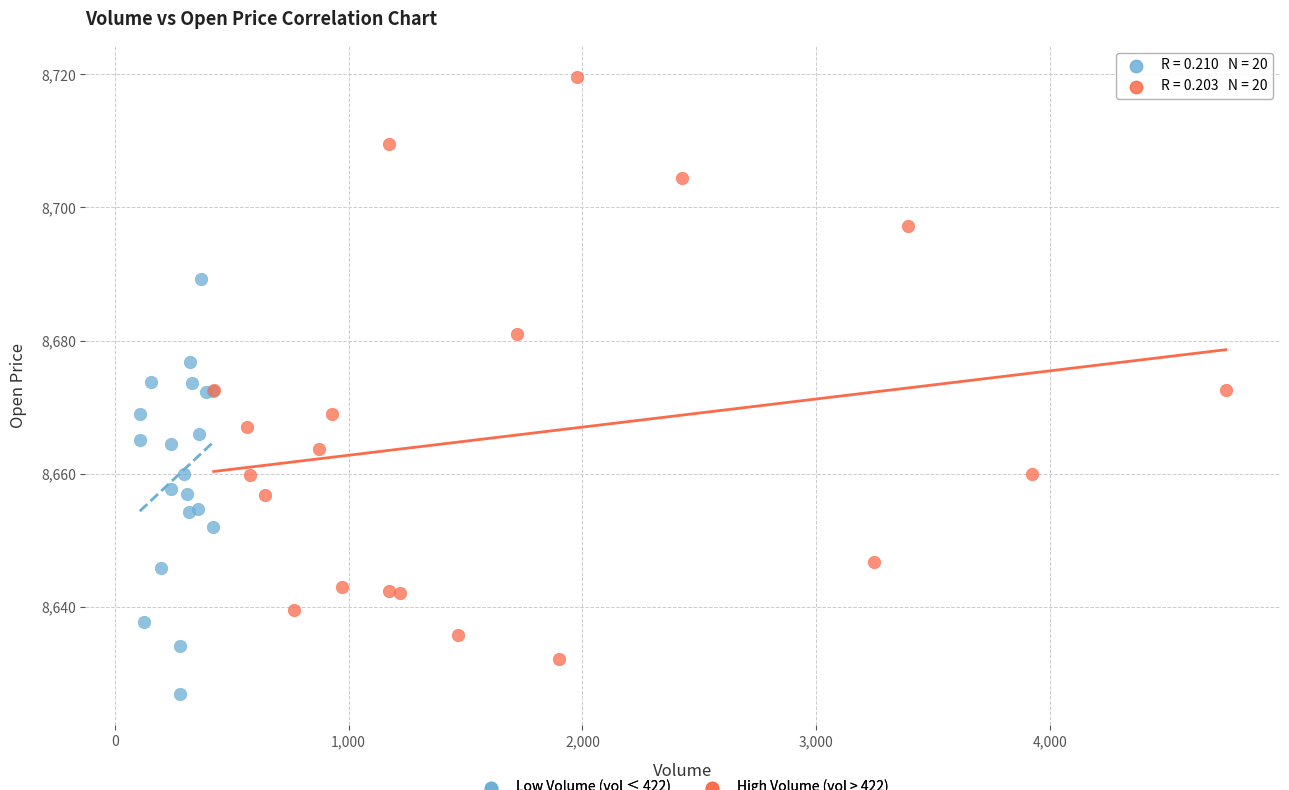

Which series reaches the maximum Y coordinate?

High Volume (vol > 422)